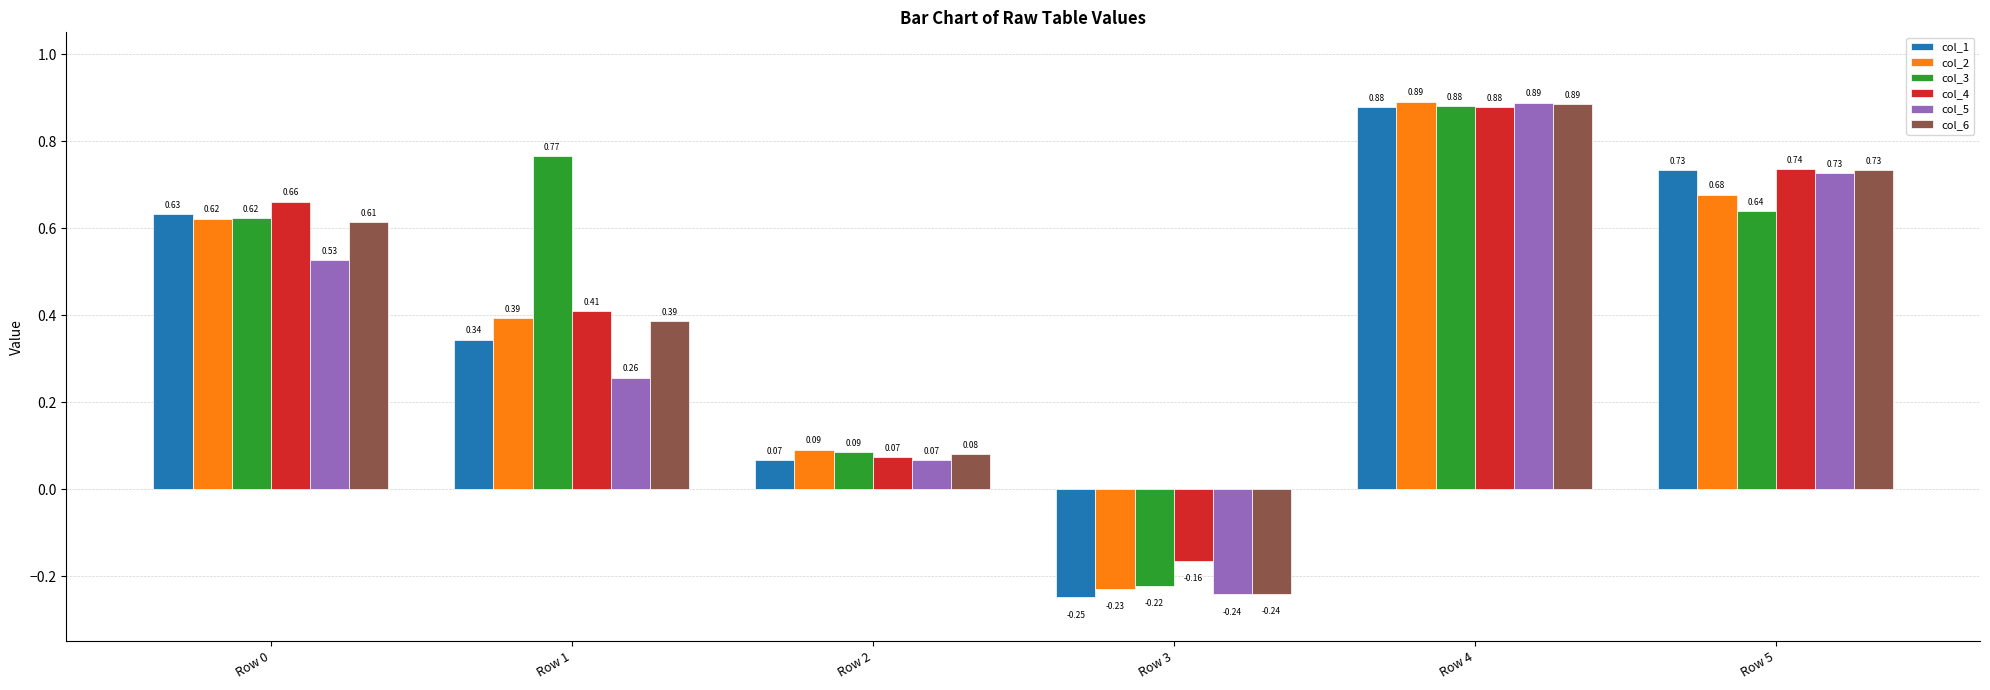

Rank the categories by col_6 value from lowest to highest.

Row 3, Row 2, Row 1, Row 0, Row 5, Row 4